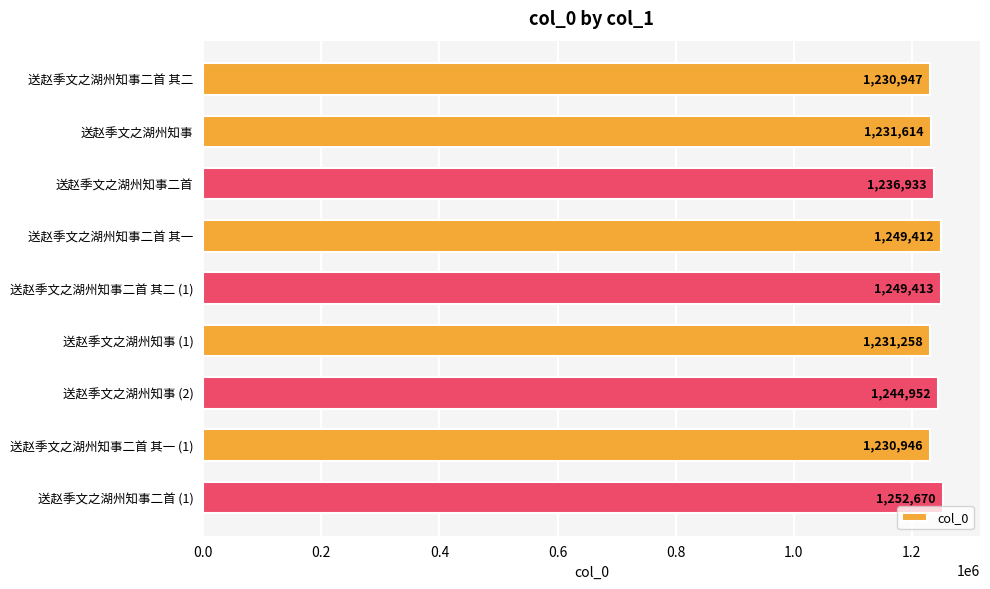

Does the chart contain stacked bars?

No